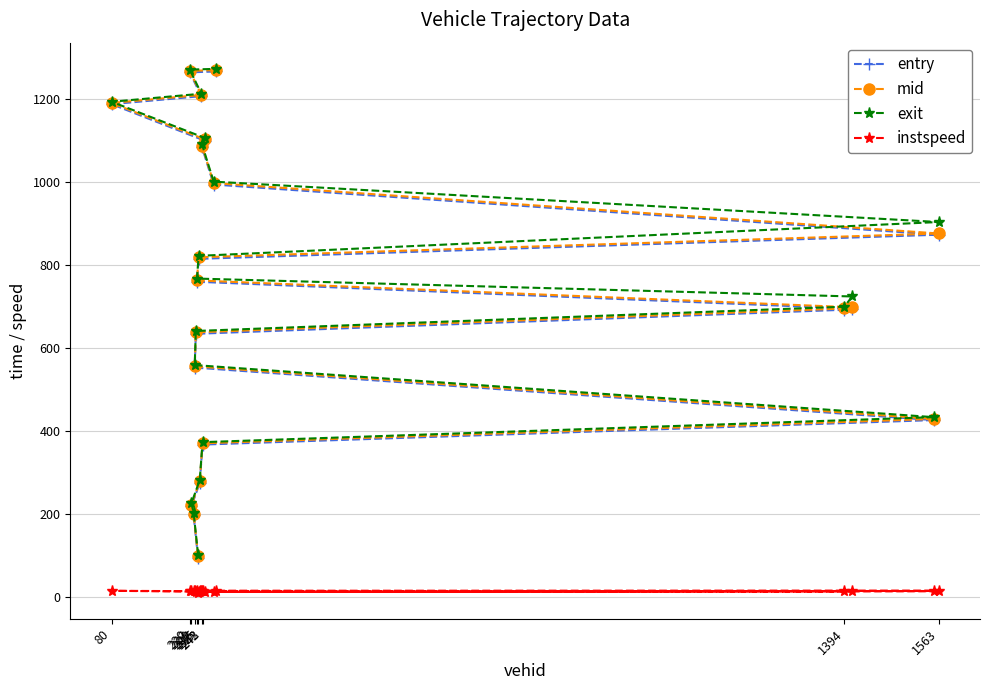

Rank the series by their maximum value, from highest to lowest.

exit, mid, entry, instspeed